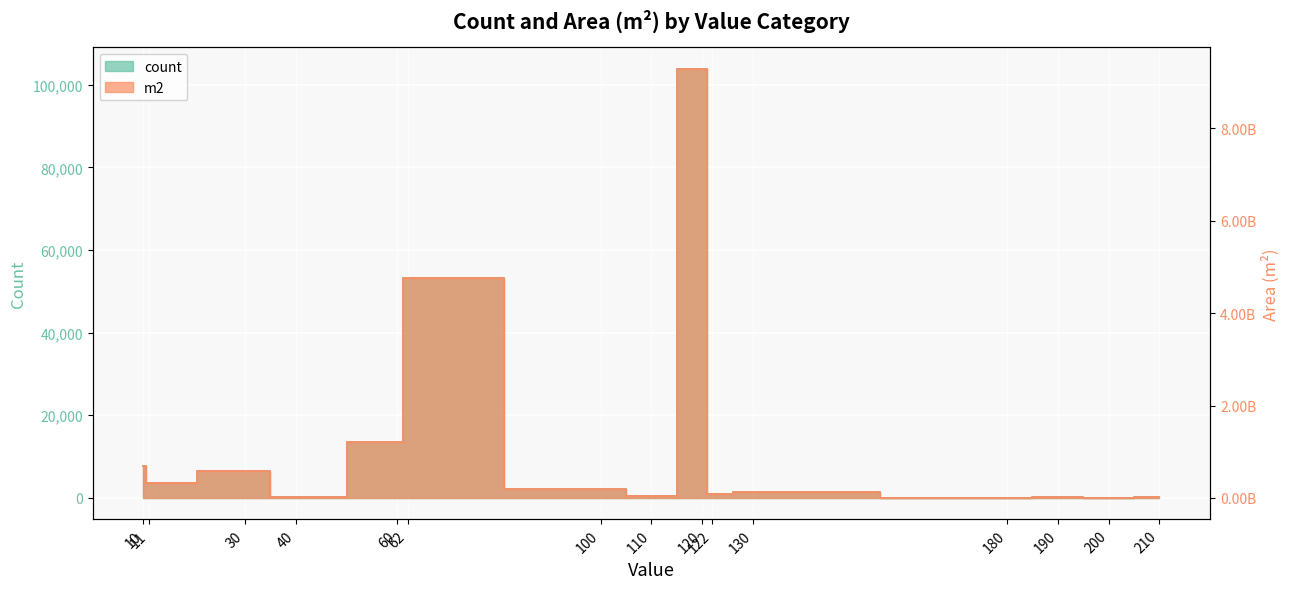

What are all the series names shown in the legend?

count, m2